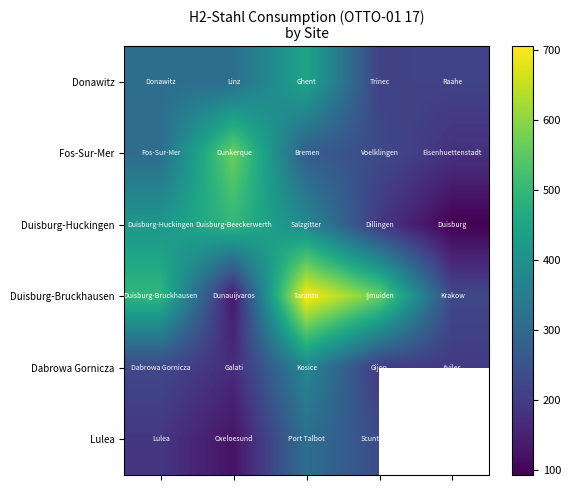

What is the spread (max minus min) of values at 3?

372.2